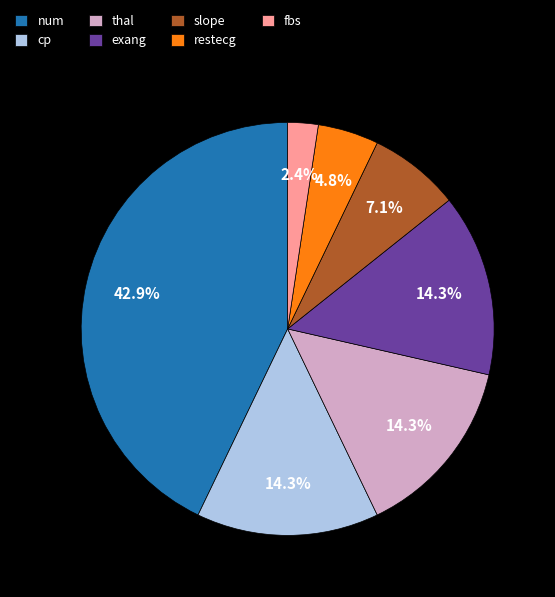

Which category has the smallest portion of the pie?

fbs